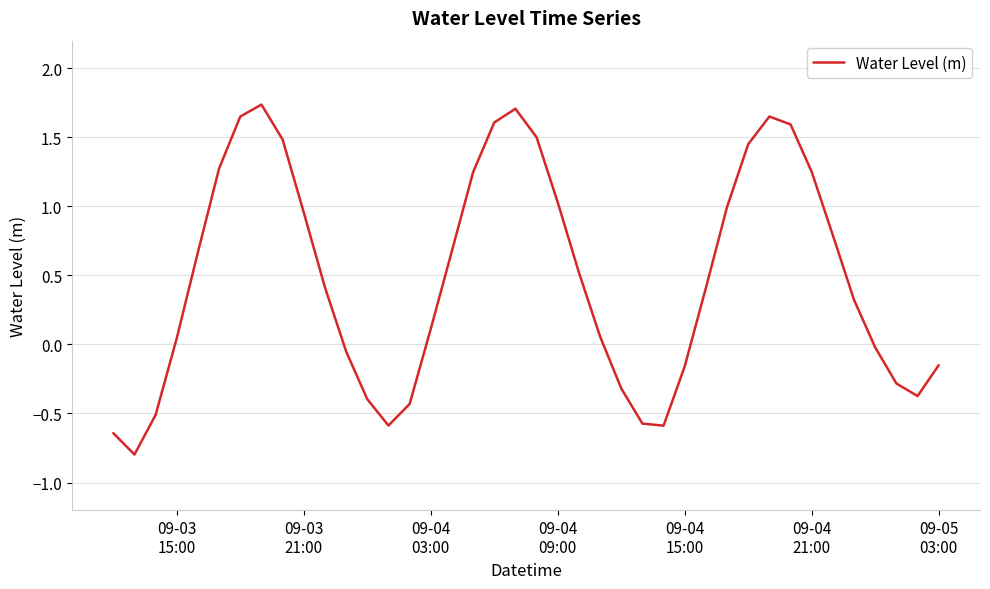

What is the minimum value shown in the chart?

-0.8